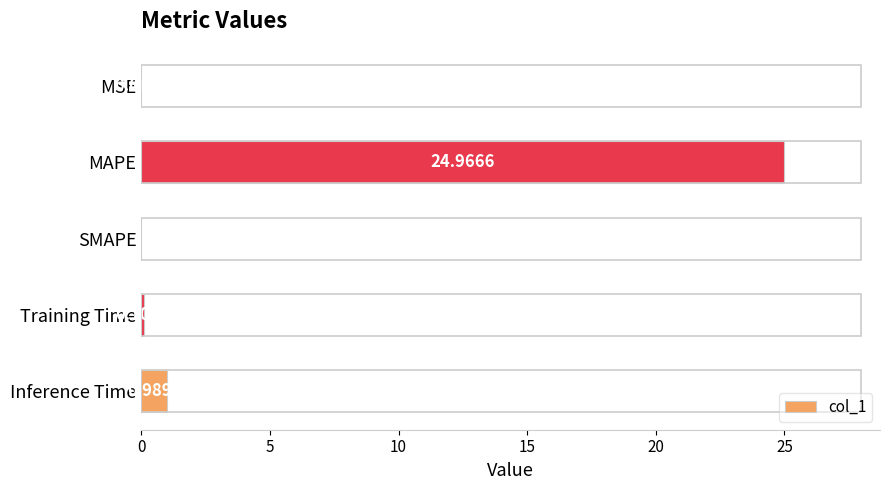

What is the change in value from SMAPE to Inference Time?

+1.0